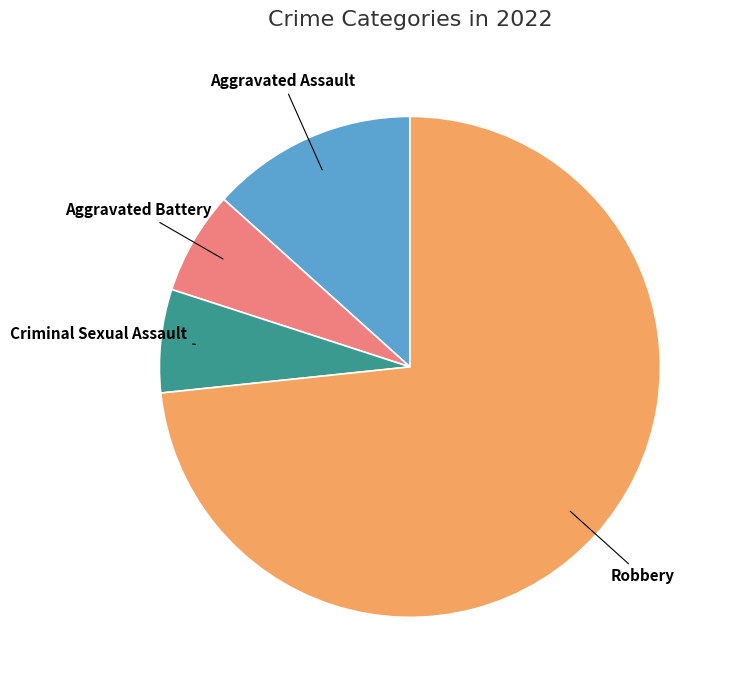

Is there a majority slice in this chart?

Yes